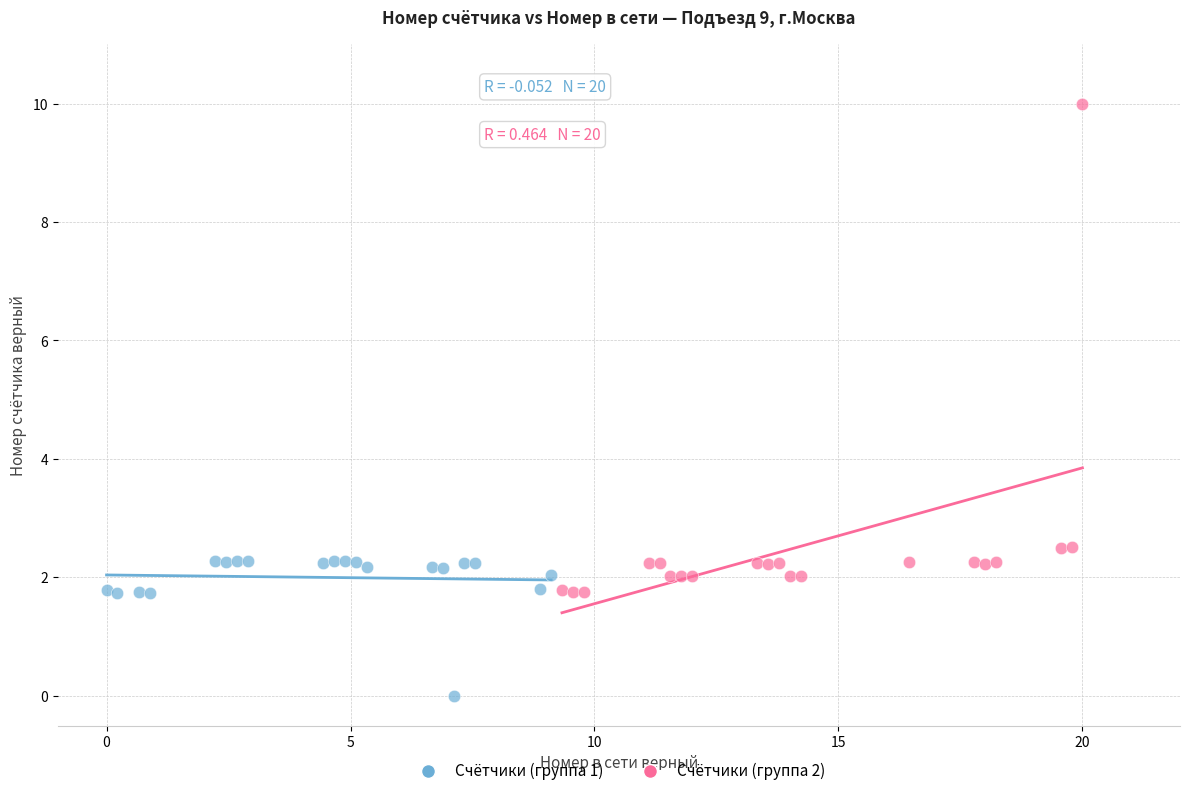

Which series has the largest Y range (max minus min)?

Счётчики (группа 2)